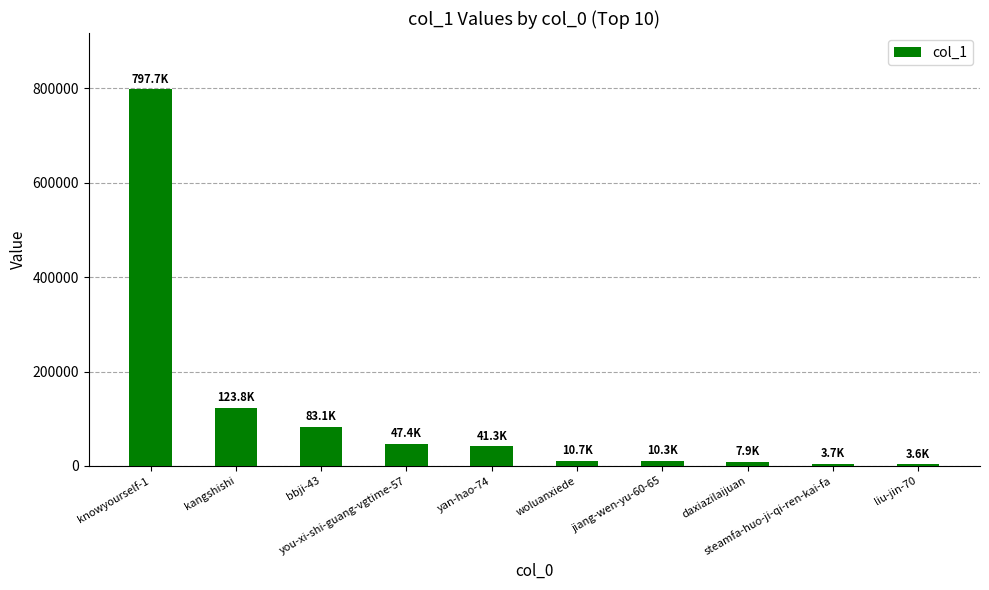

Which label corresponds to the largest value in the chart?

knowyourself-1